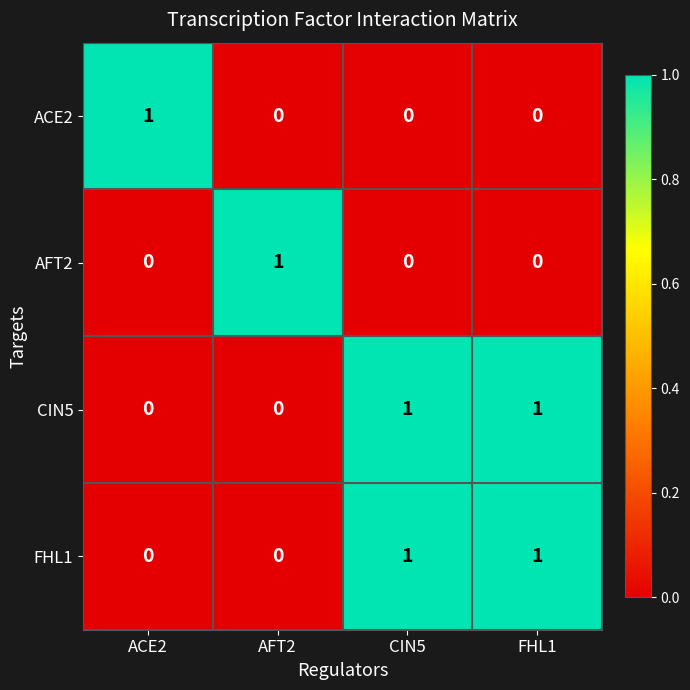

At how many categories does at least one series exceed 0?

4